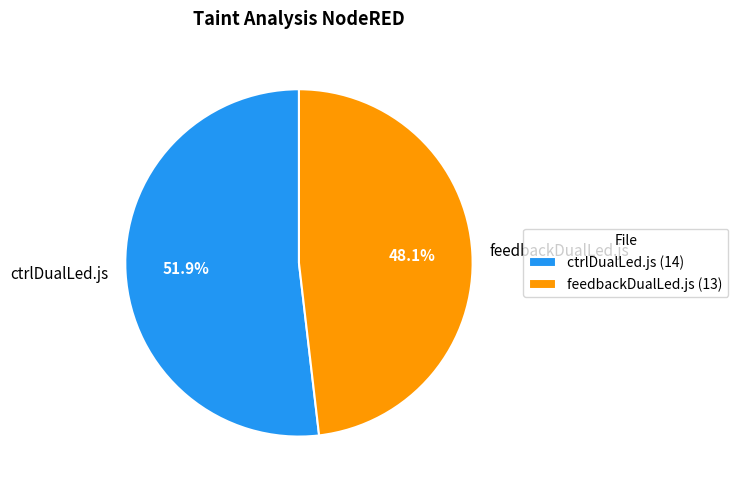

Rank the categories by value from lowest to highest.

feedbackDualLed.js, ctrlDualLed.js